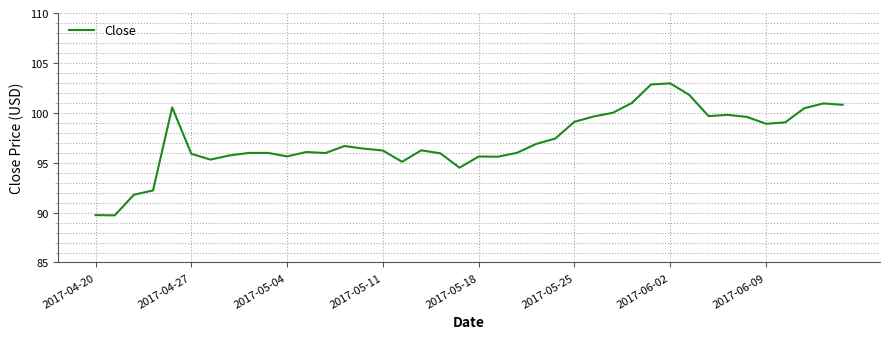

Is this an area chart (filled region under the line)?

No